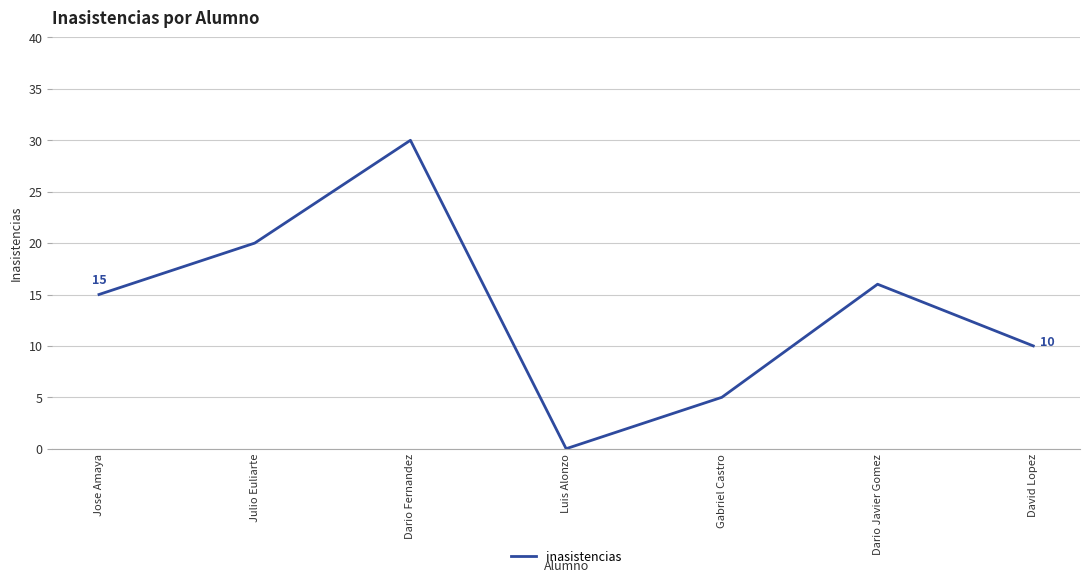

Which category has the highest value across all series?

Dario Fernandez